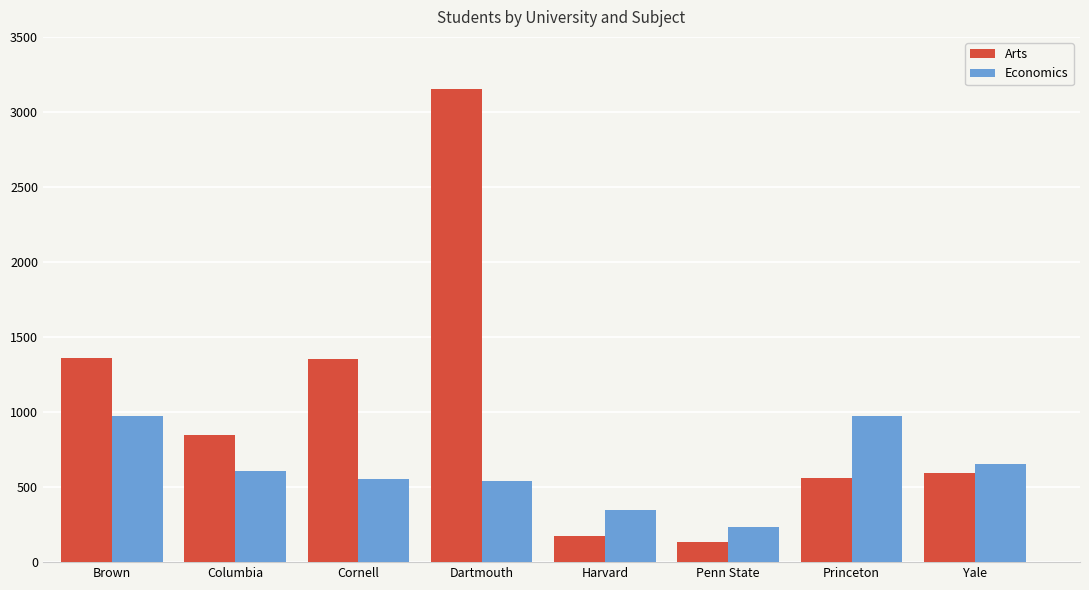

What is the difference between the maximum and minimum values in the Arts series?

3020